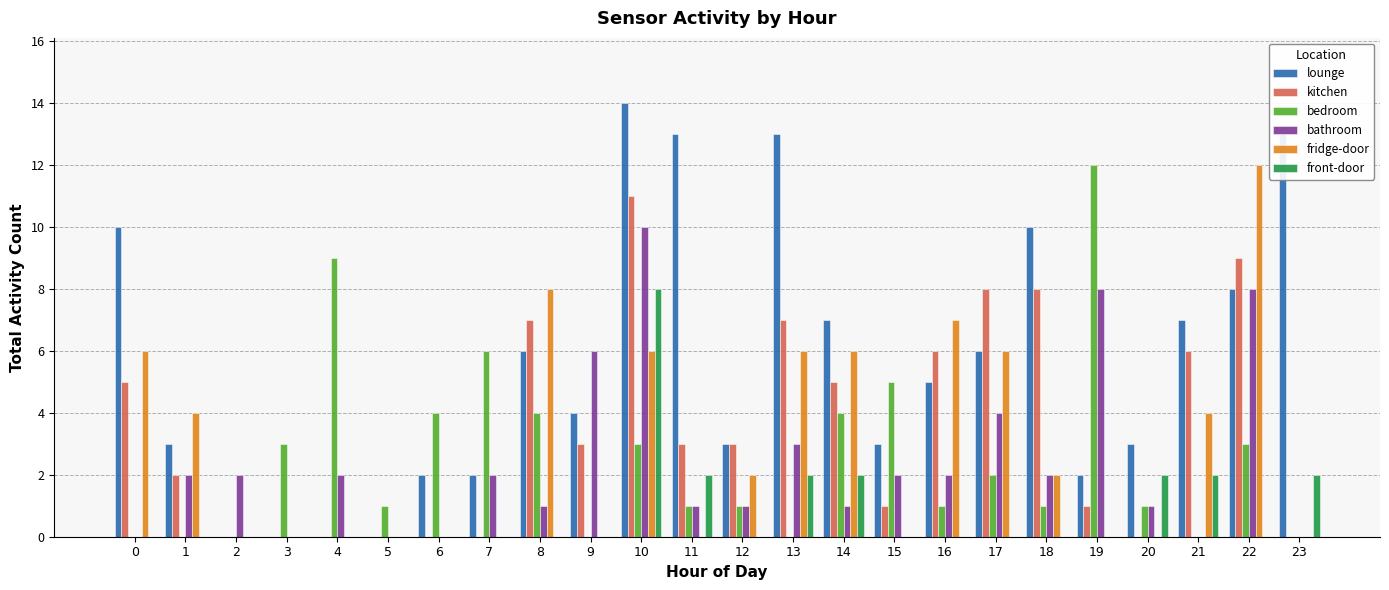

Which series has the largest total across all categories?

lounge